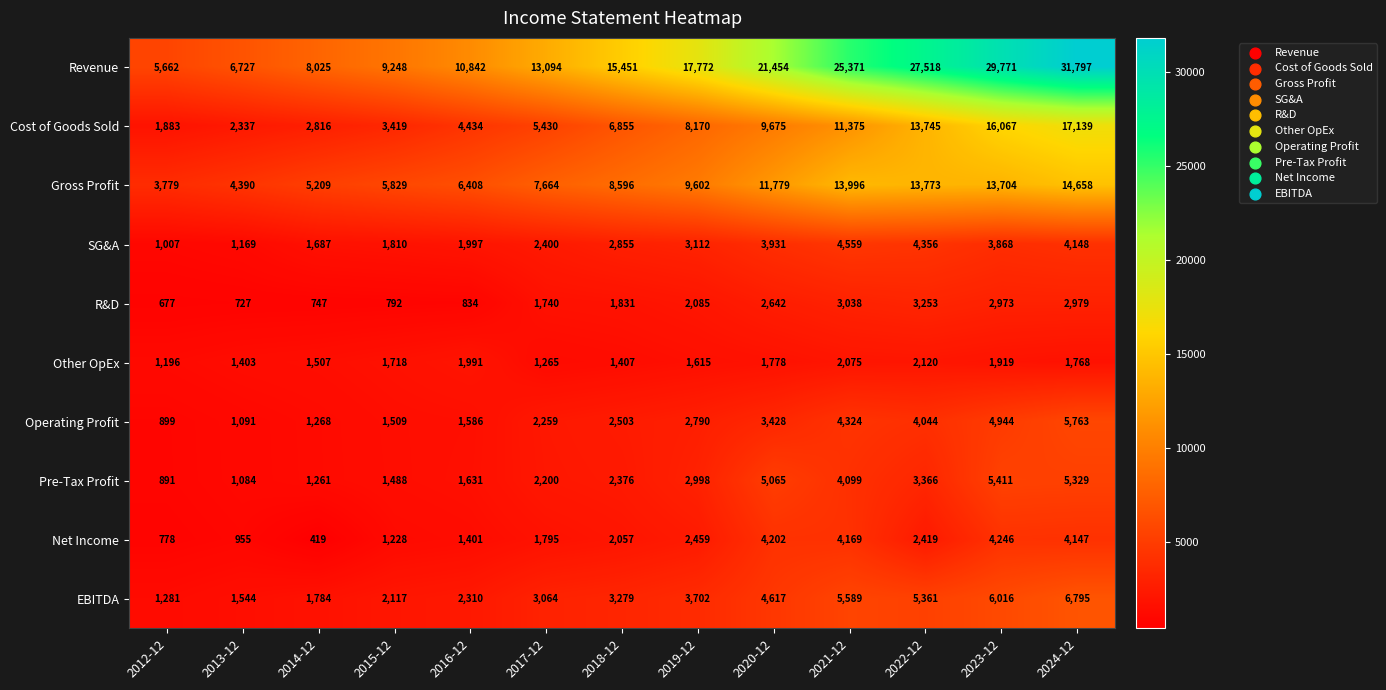

Which label corresponds to the largest value in the chart?

2024-12